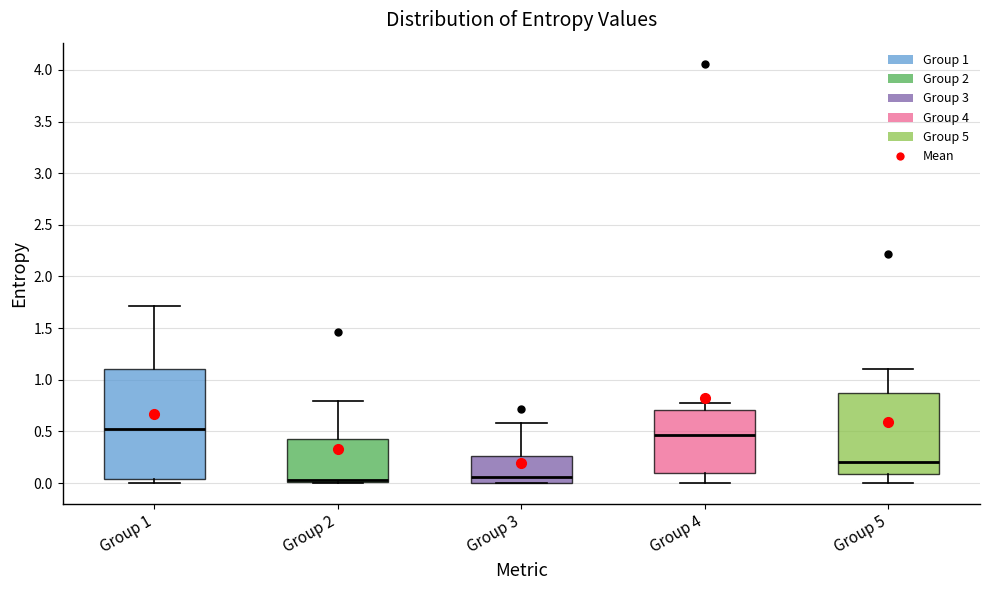

Comparing the boxes themselves (not the whiskers), which one is the tallest?

Group 1